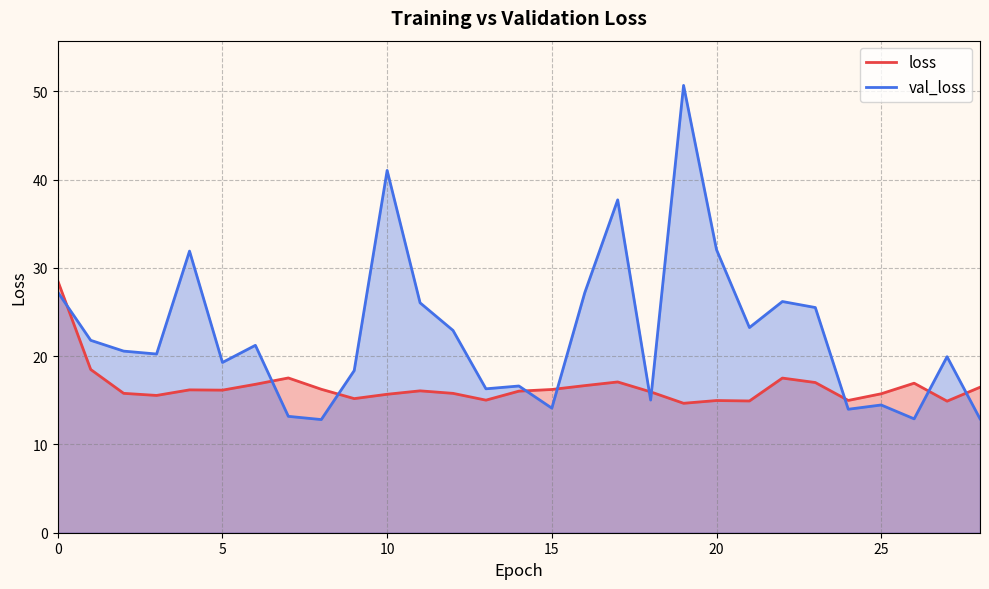

What is the smallest value displayed?

12.8